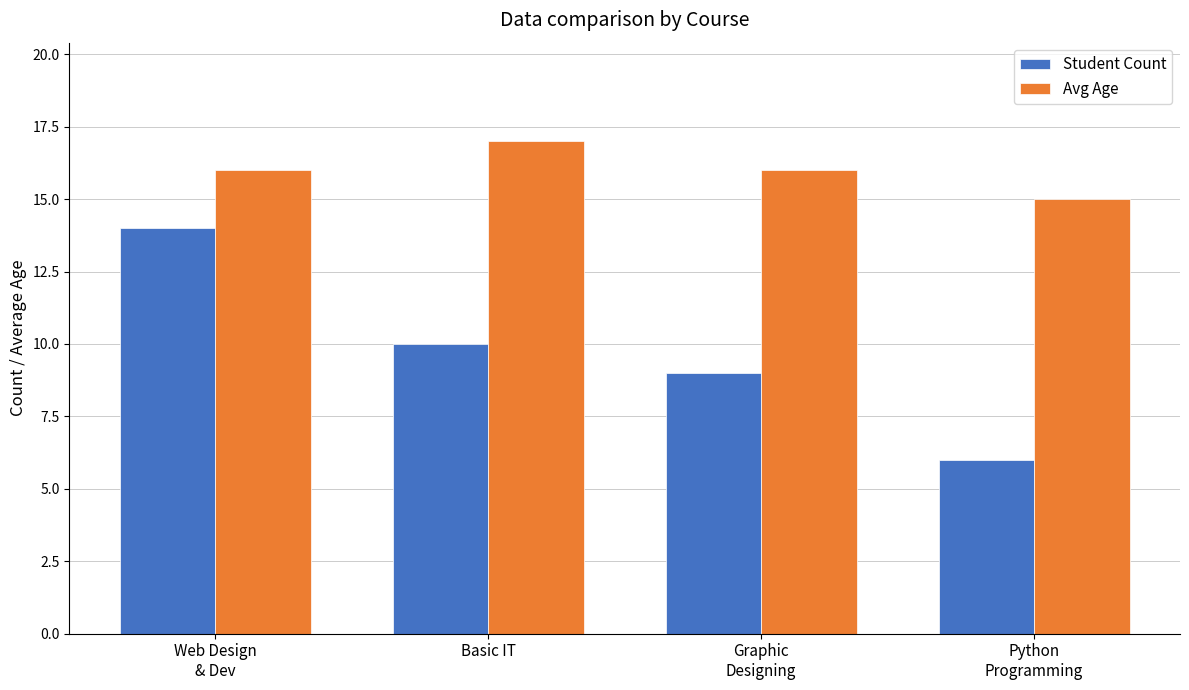

Between Web Design
& Dev and Basic IT, which series saw the biggest shift?

Student Count